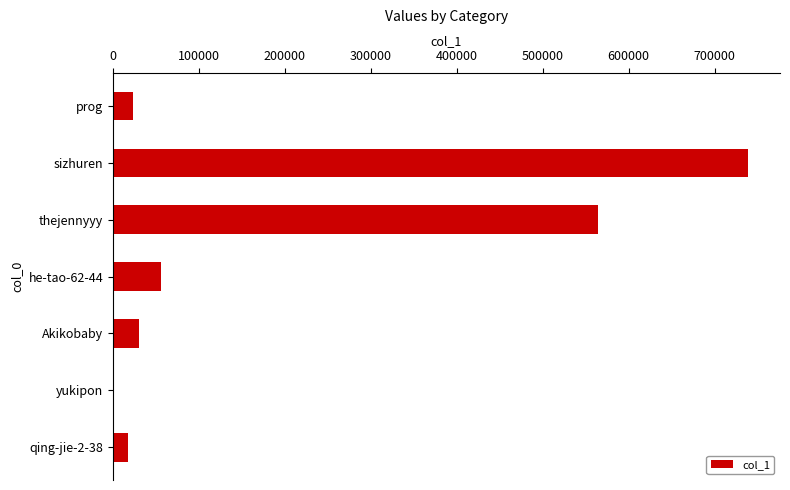

How many categories are shown in the chart?

7